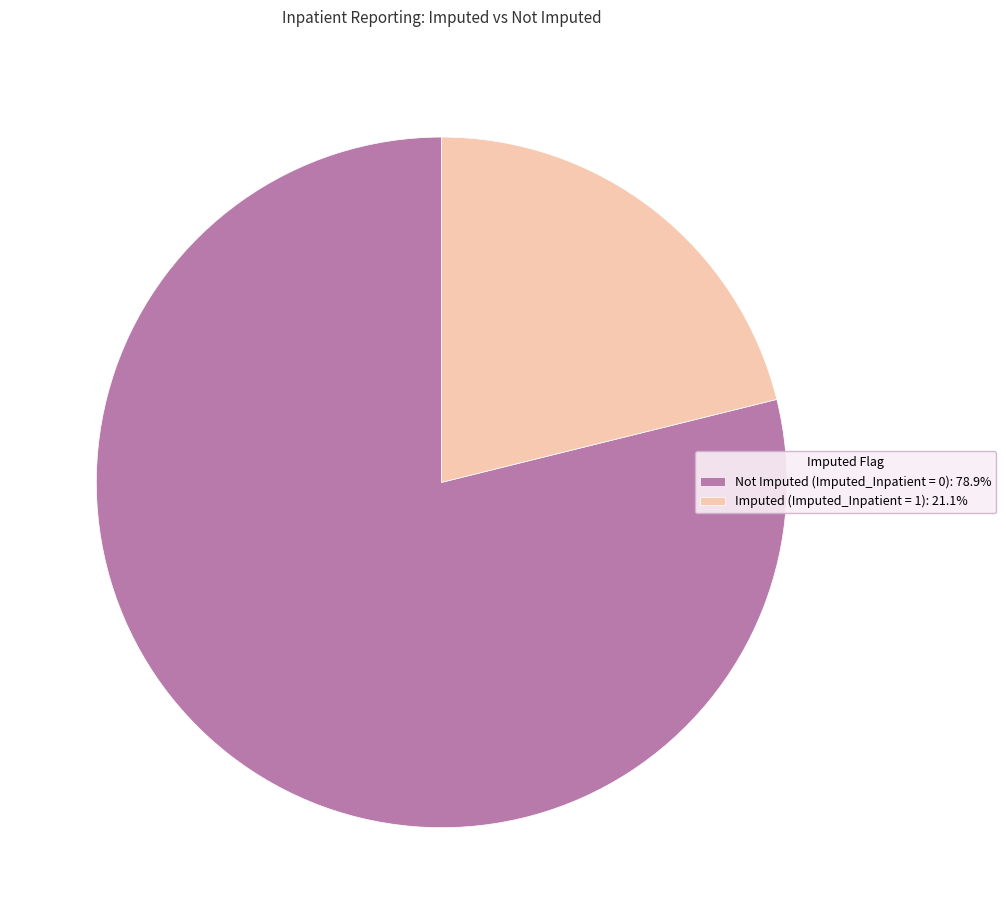

True or false: Imputed (Imputed_Inpatient = 1) accounts for 7% of the total.

False